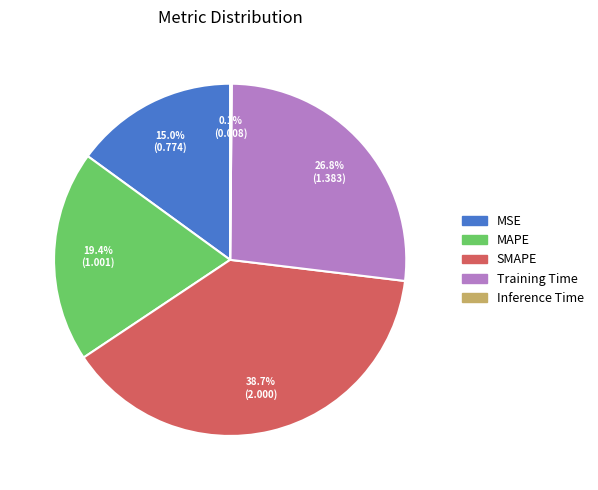

What is the ratio of the value at SMAPE to the value at MAPE?

2.0